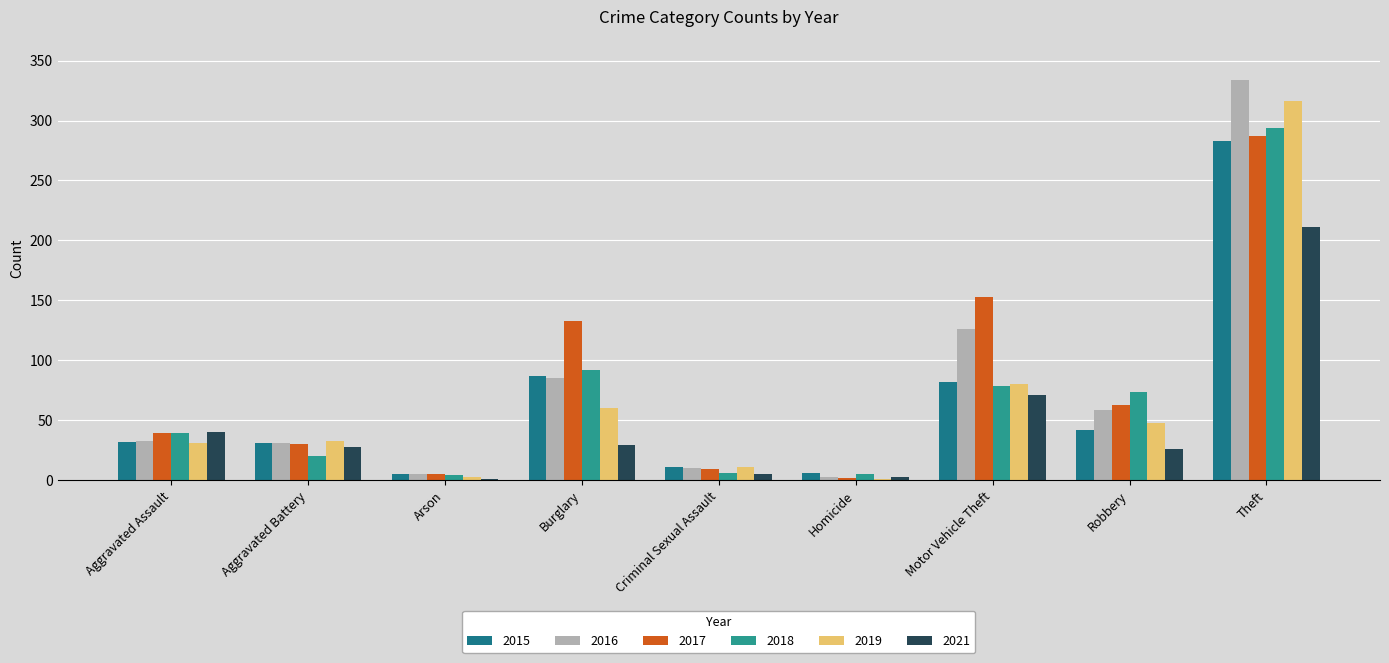

The 2018 series shows 433 at Theft. True or false?

False